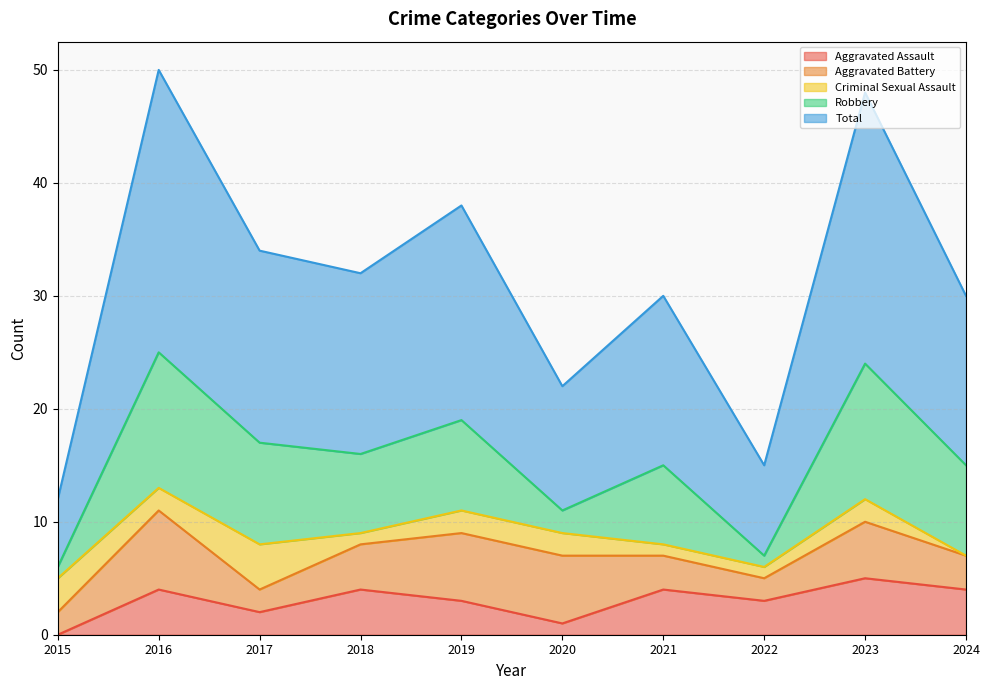

True or false: Aggravated Assault has more than 1 interior local peaks.

True